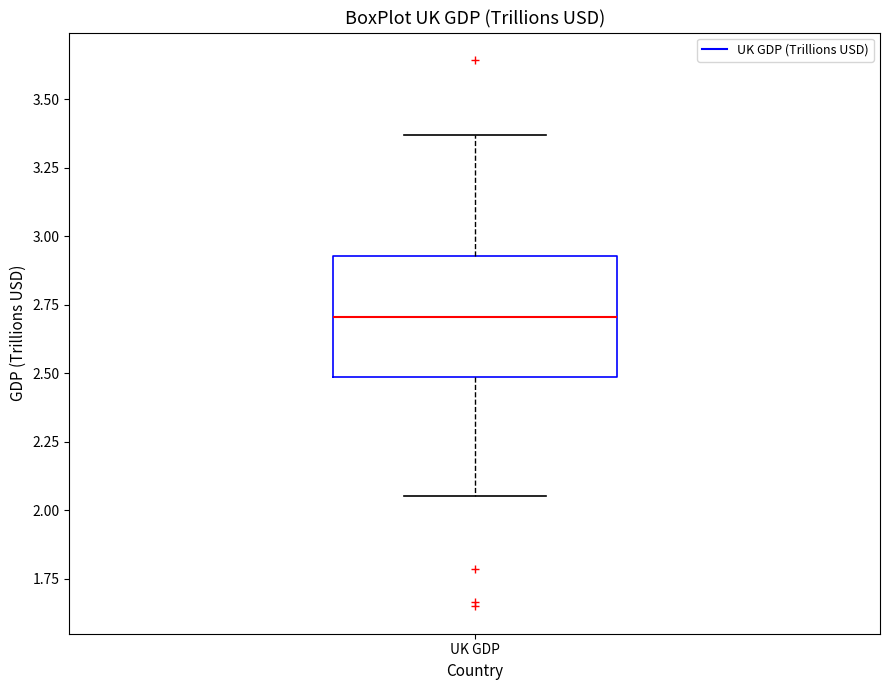

Where is the lower edge of the box for UK GDP on the y-axis? The values are not printed on the chart, so give them approximately, as read against the axis.

2.50